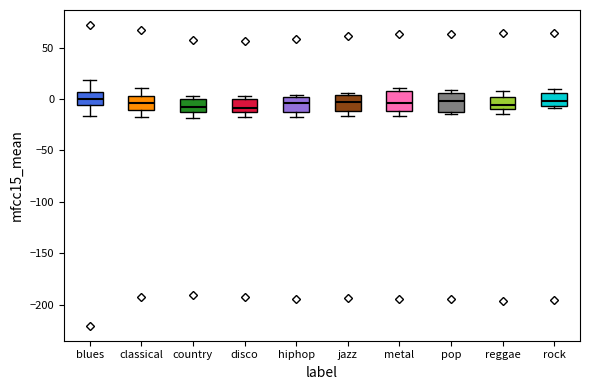

Reading left to right, read every box against the y-axis: the position of its median line, the range the box covers, and the ends of its whiskers. The values are not printed on the chart, so give them approximately, as read against the axis.

blues: median 0, box -5 to 5, whiskers -15 to 20
classical: median -5, box -10 to 5, whiskers -15 to 10
country: median -5, box -15 to 0, whiskers -20 to 5
disco: median -10 (just above the box's lower edge), box -10 to 0, whiskers -15 to 5
hiphop: median -5, box -15 to 0, whiskers -15 (just below the box's lower edge) to 5
jazz: median -5, box -10 to 5, whiskers -15 to 5 (just above the box's upper edge)
metal: median -5, box -10 to 10, whiskers -15 to 10 (just above the box's upper edge)
pop: median 0, box -10 to 5, whiskers -15 to 10
reggae: median -5, box -10 to 0, whiskers -15 to 10
rock: median 0, box -5 to 5, whiskers -10 to 10